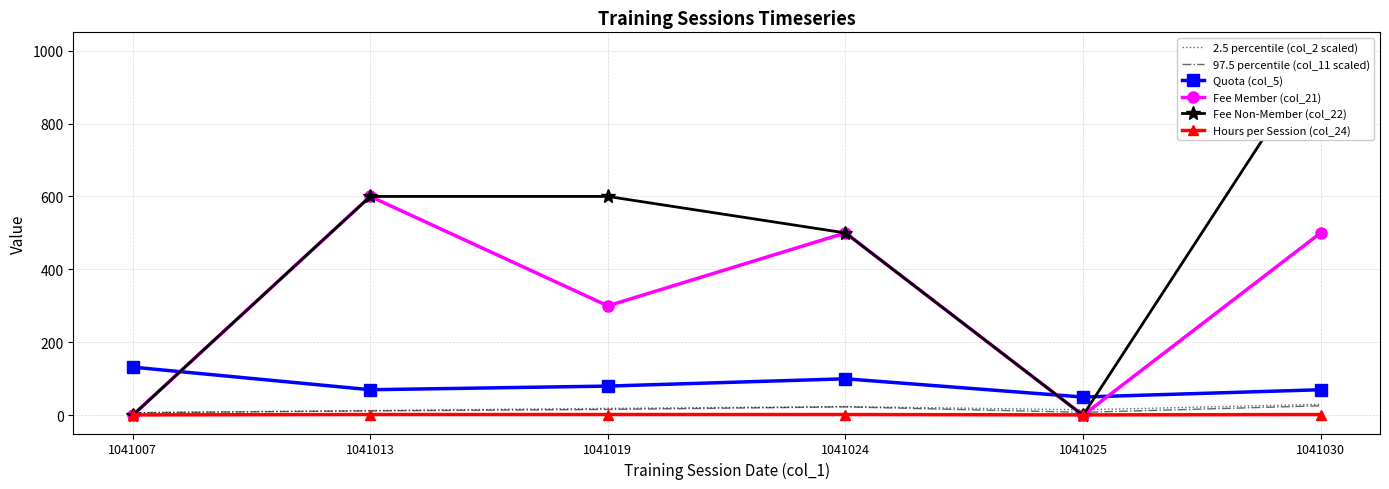

True or false: Hours per Session (col_24) and Fee Non-Member (col_22) cross at least once.

True